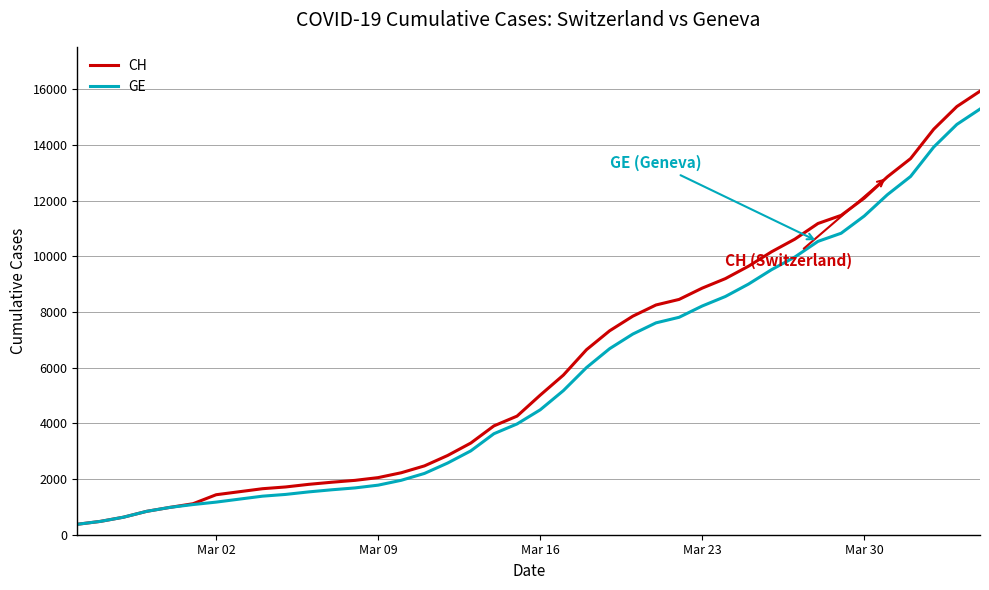

What is the minimum value for GE?

375